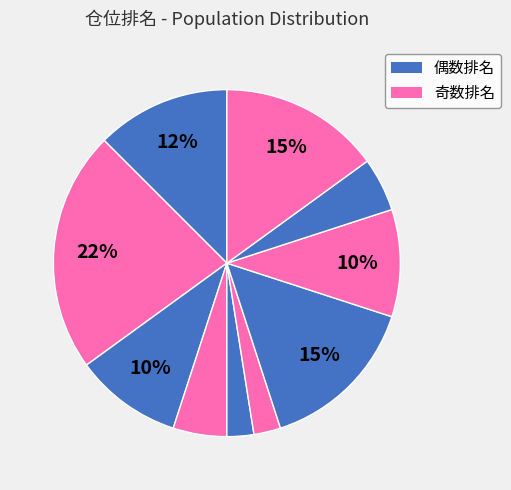

How many slices are in this pie chart?

10